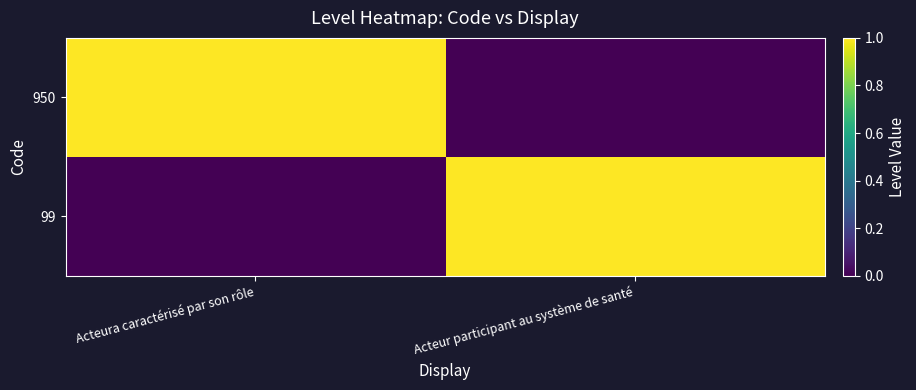

Which label corresponds to the largest value in the chart?

Acteura caractérisé par son rôle